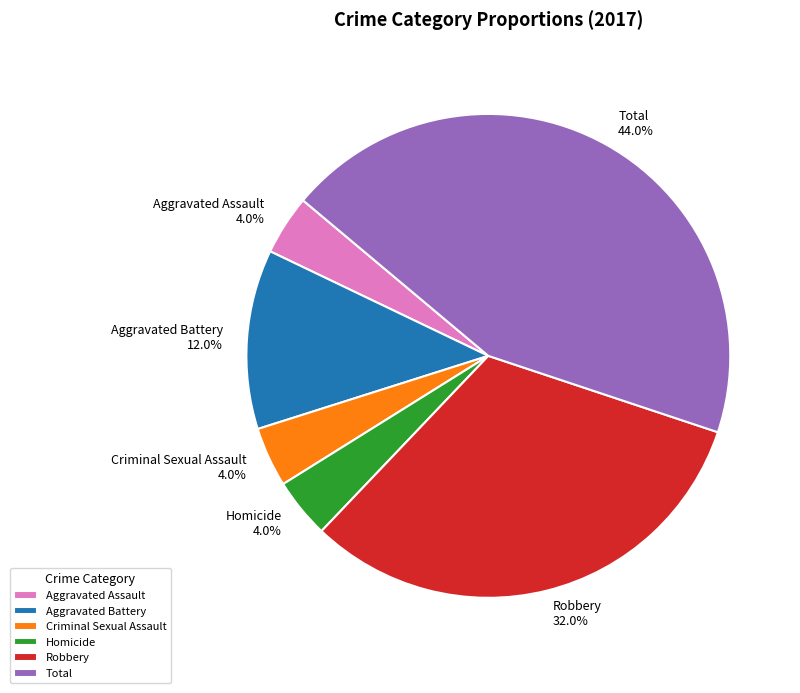

To the nearest percent, what portion does Homicide represent?

4%